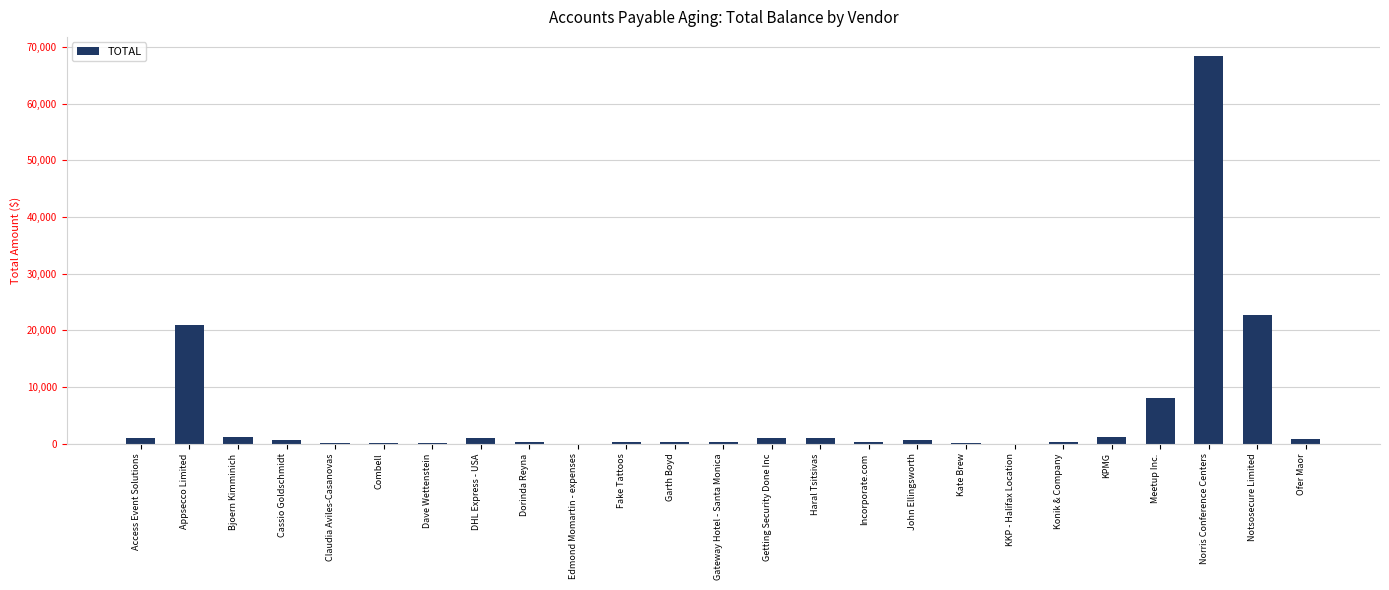

True or false: the data shows 21023.9 at Appsecco Limited.

True